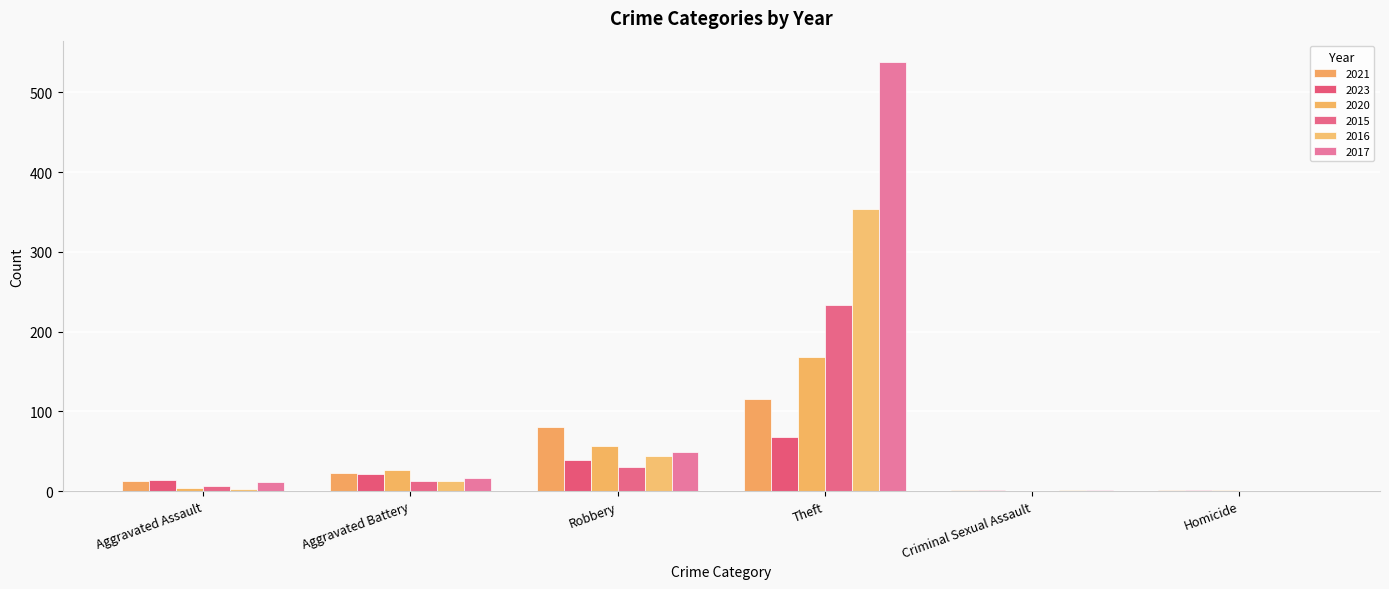

How many groups of bars are there?

6